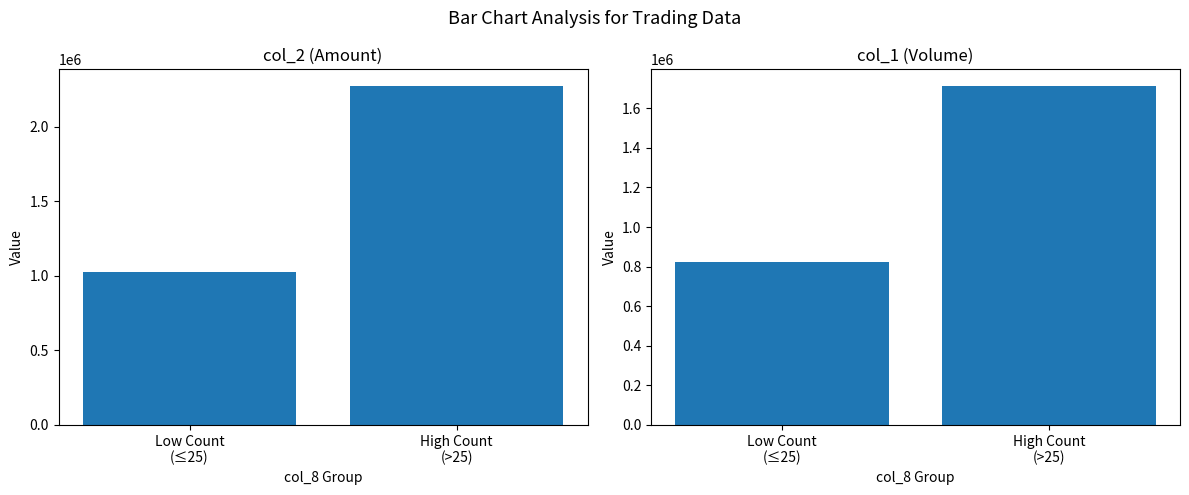

Which category has the lowest value across all series?

Low Count
(≤25)